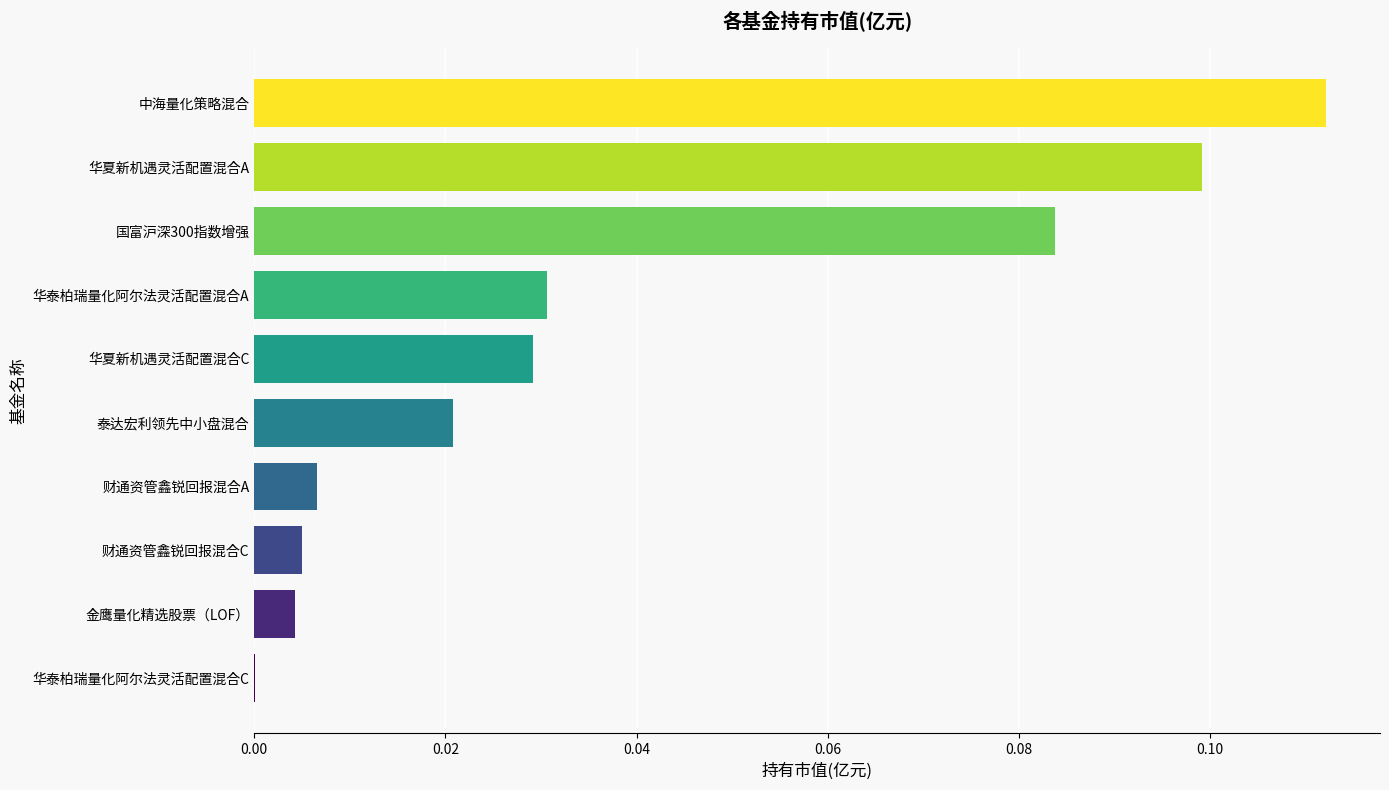

What is the sum of all values?

0.4